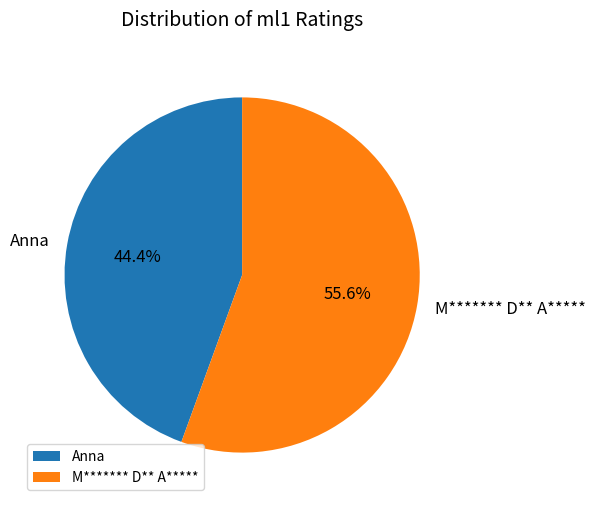

What is the ratio of the value at Anna to the value at M******* D** A*****?

0.8